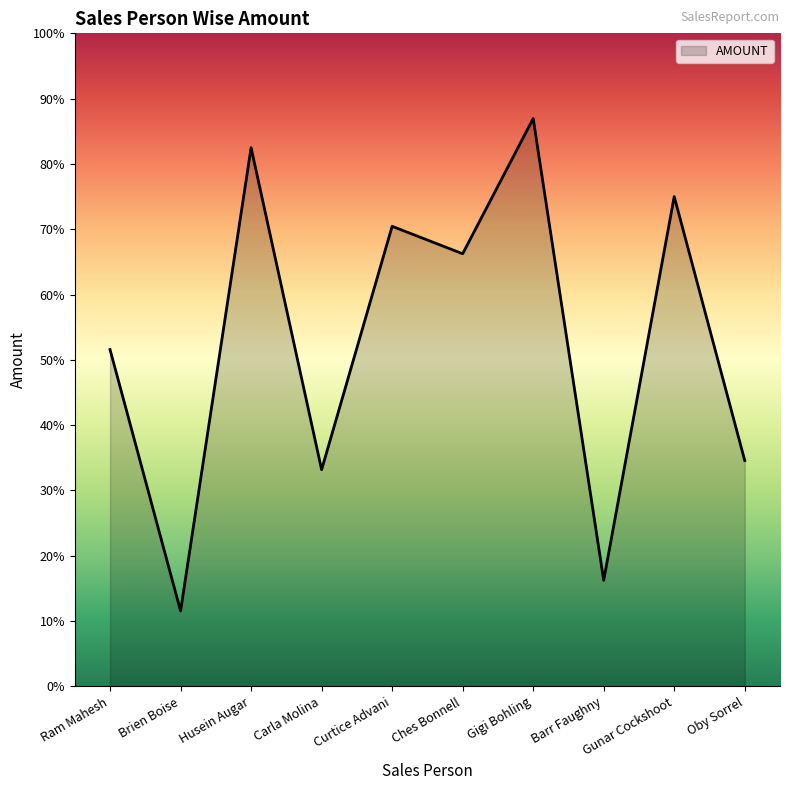

Where does the data first go above 31661?

Husein Augar